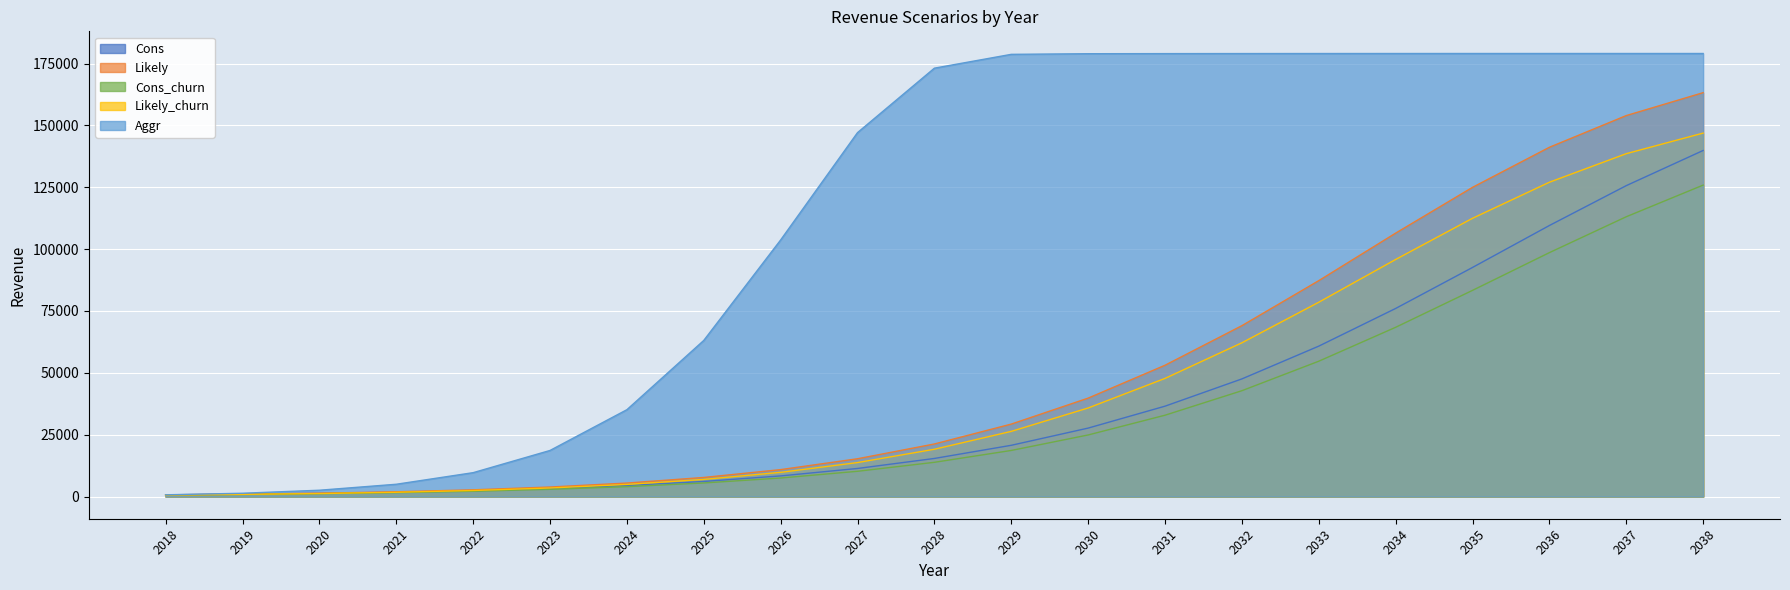

Rank the categories by Likely_churn value from highest to lowest.

2038, 2037, 2036, 2035, 2034, 2033, 2032, 2031, 2030, 2029, 2028, 2027, 2026, 2025, 2024, 2023, 2022, 2021, 2020, 2019, 2018